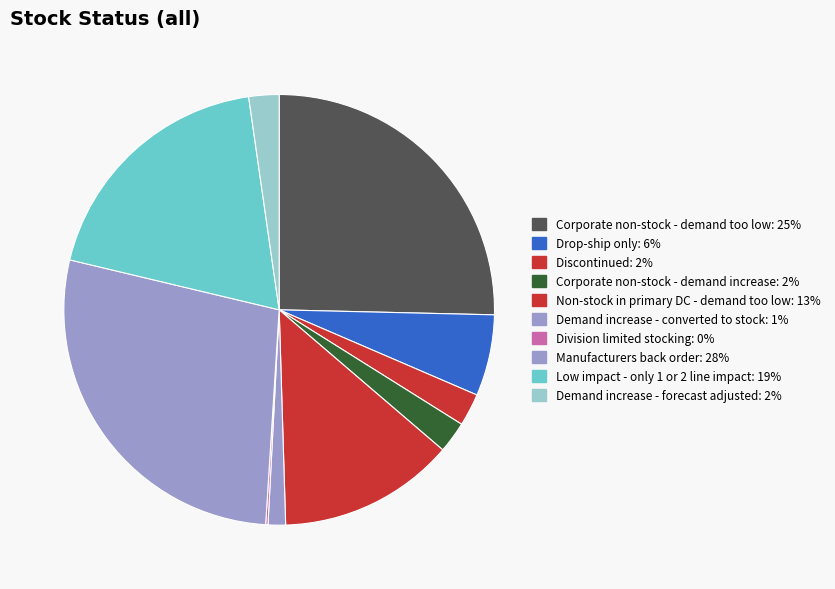

How many slices are in this pie chart?

10